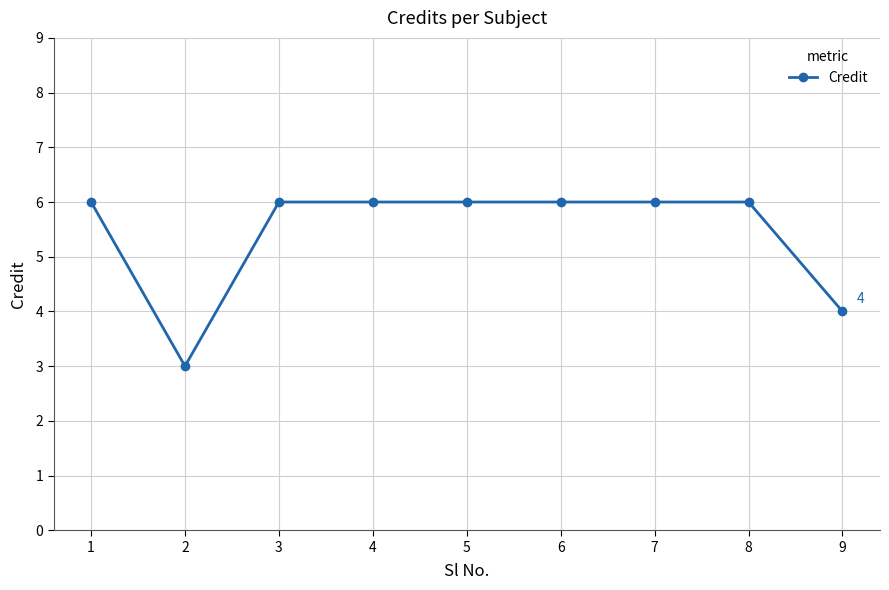

Read the value at 2.

3